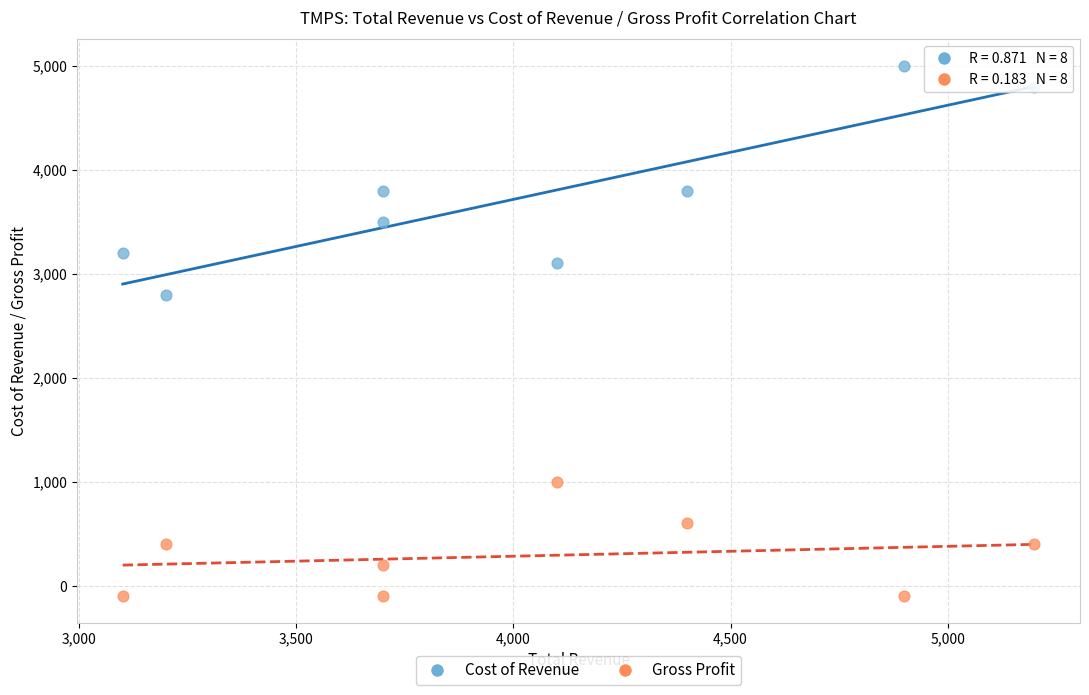

What are all the series names shown in the legend?

Cost of Revenue, Gross Profit